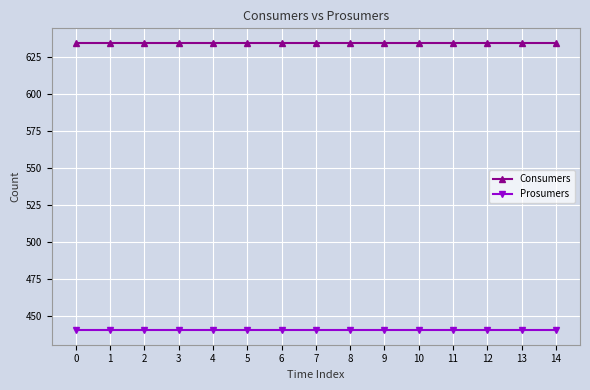

Reading left to right, list all the values displayed in this chart.

Consumers: 0=635	1=635	2=635	3=635	4=635	5=635	6=635	7=635	8=635	9=635	10=635	11=635	12=635	13=635	14=635
Prosumers: 0=440	1=440	2=440	3=440	4=440	5=440	6=440	7=440	8=440	9=440	10=440	11=440	12=440	13=440	14=440